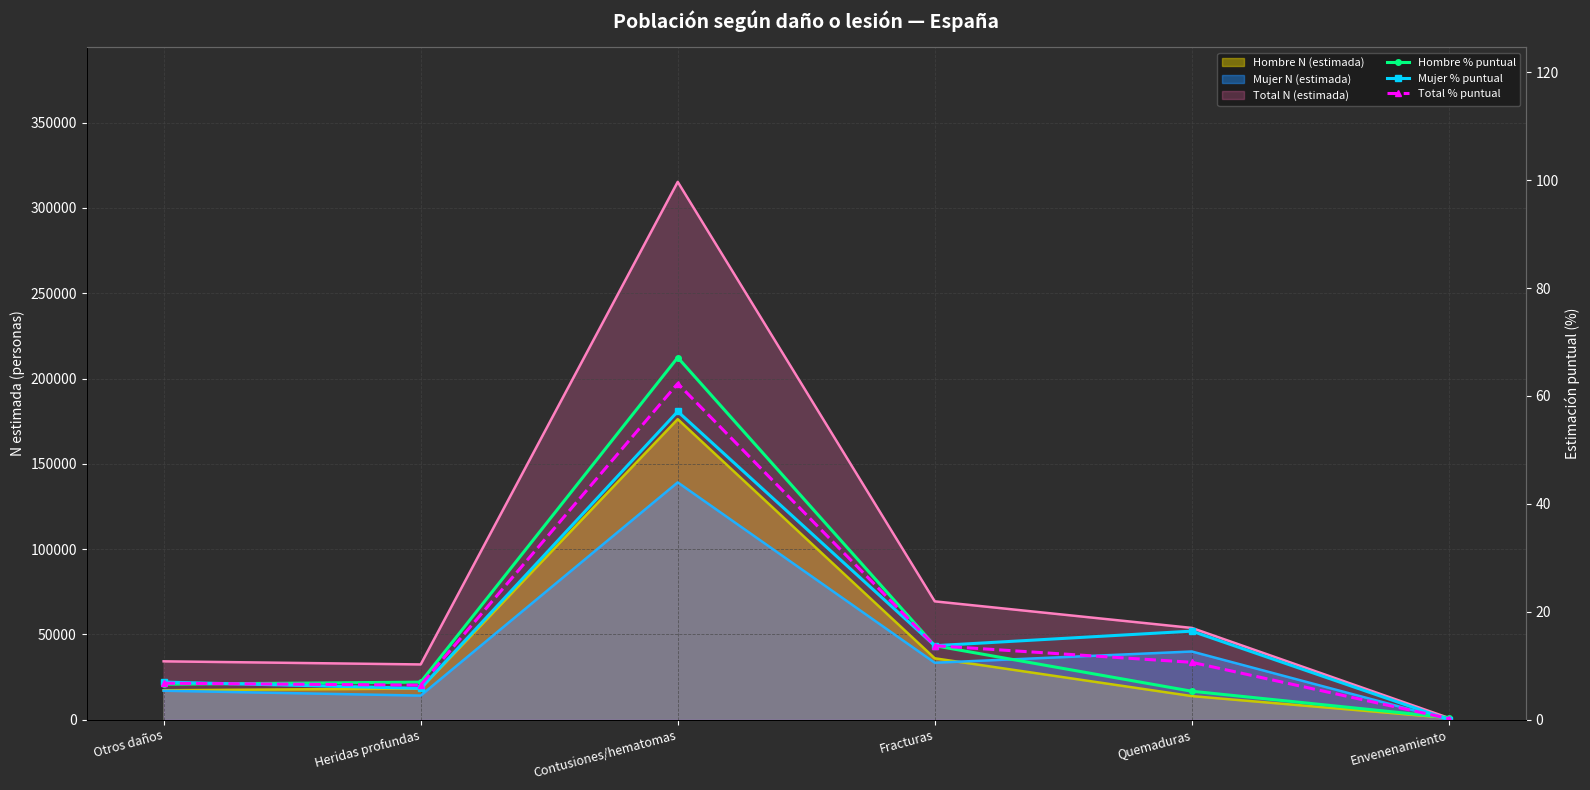

What is the difference between the second highest and minimum values in the Mujer % puntual series?

16.4